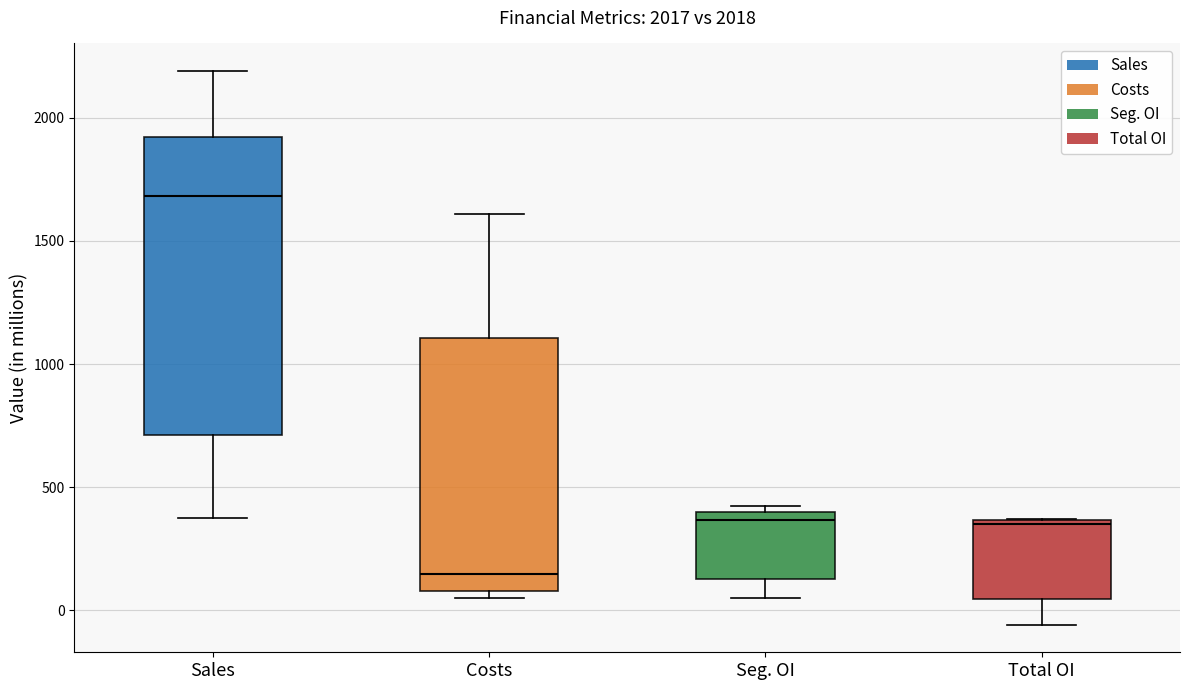

Which box has the lowest median line?

Costs